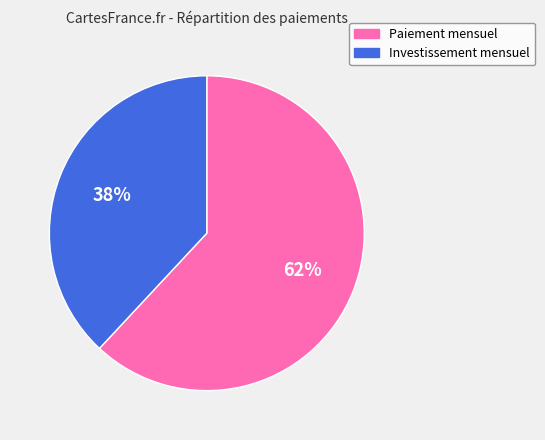

How many segments does this pie chart have?

2